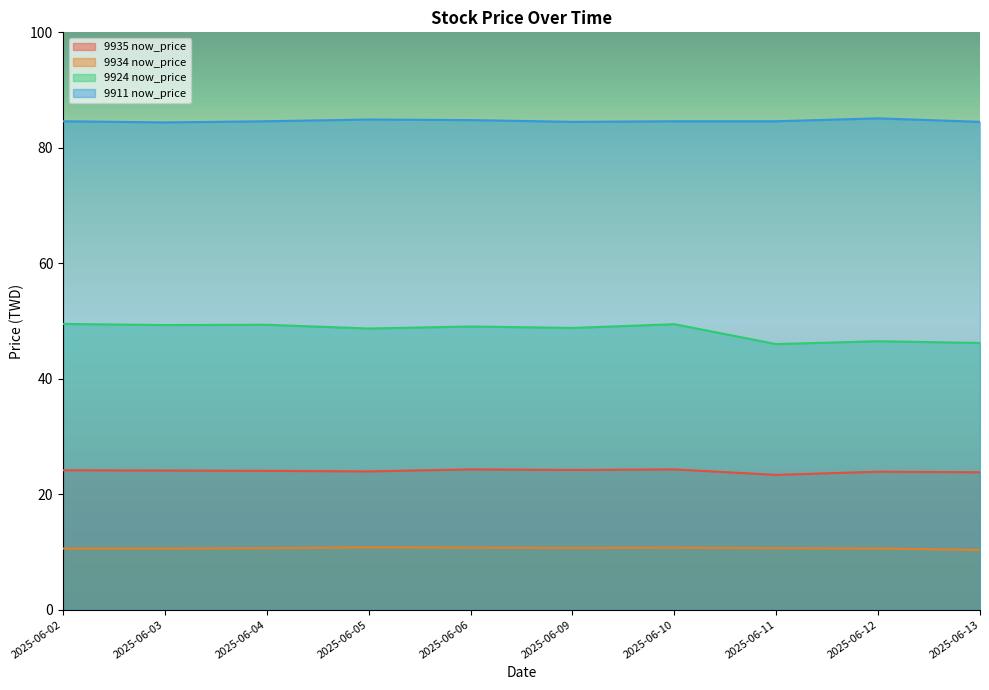

Is it true that 9911 now_price equals 139.3 at 2025-06-03?

False